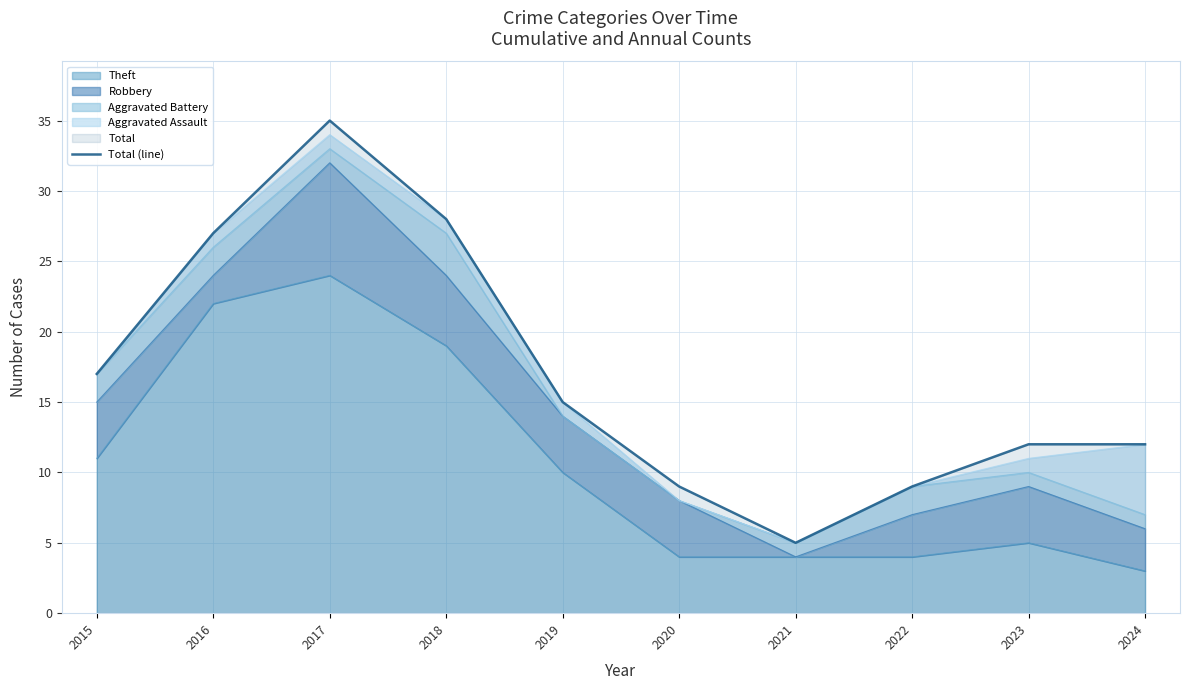

Which has a higher value, 2021 or 2023?

2023